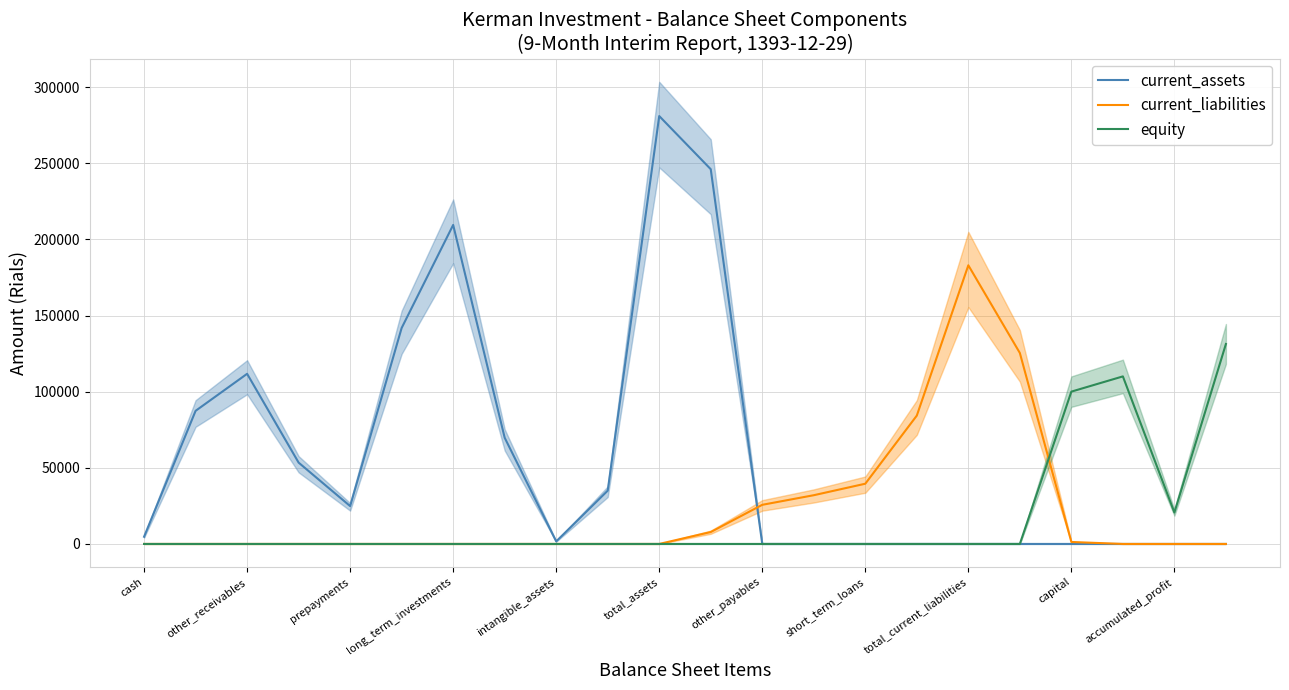

Where is equity nearest to the value 65672?

capital